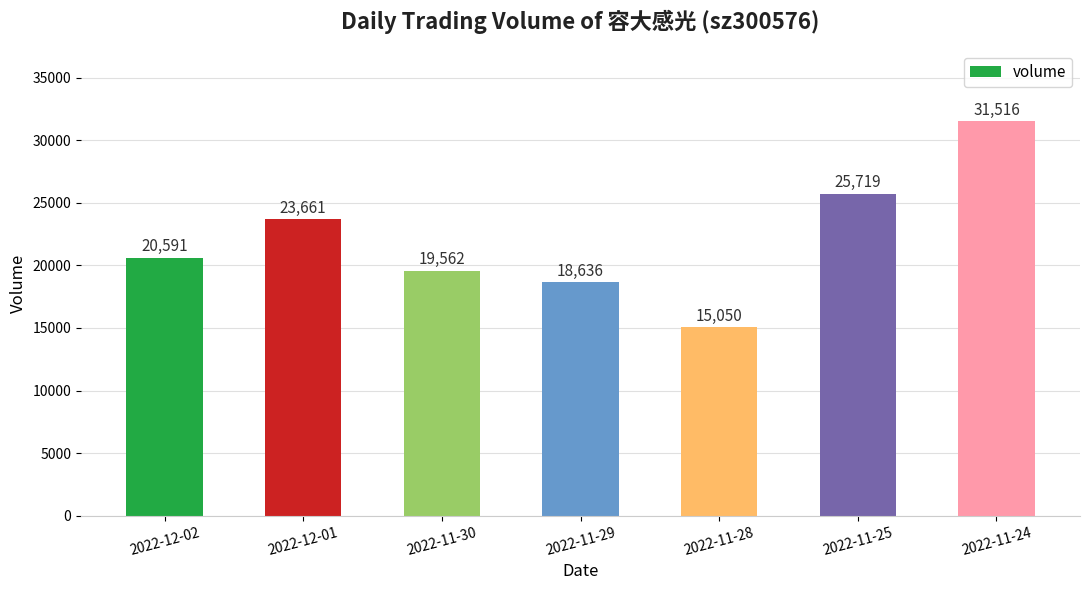

What is the difference between the values at 2022-11-24 and 2022-11-29?

12880